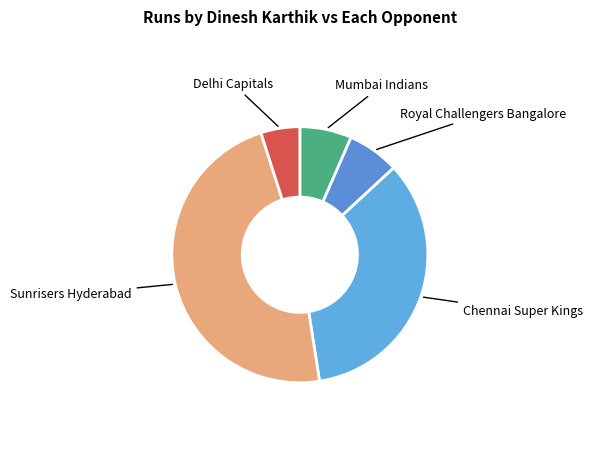

True or false: Sunrisers Hyderabad accounts for 48% of the total.

True